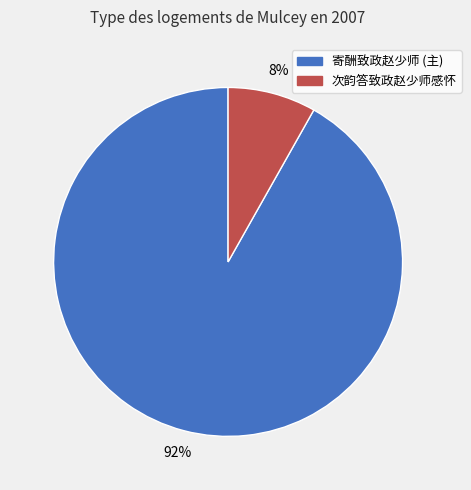

To the nearest percent, what is the difference between the largest and smallest slice percentages?

84%